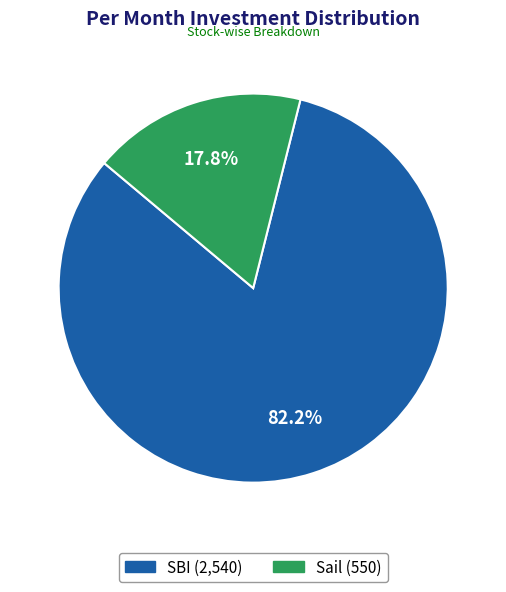

Which category has the biggest portion of the pie?

SBI